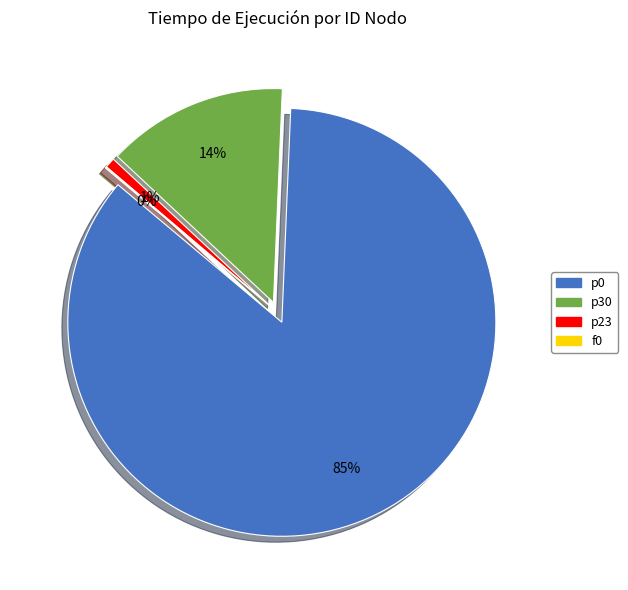

To the nearest percent, what percentage of the pie is p23?

1%